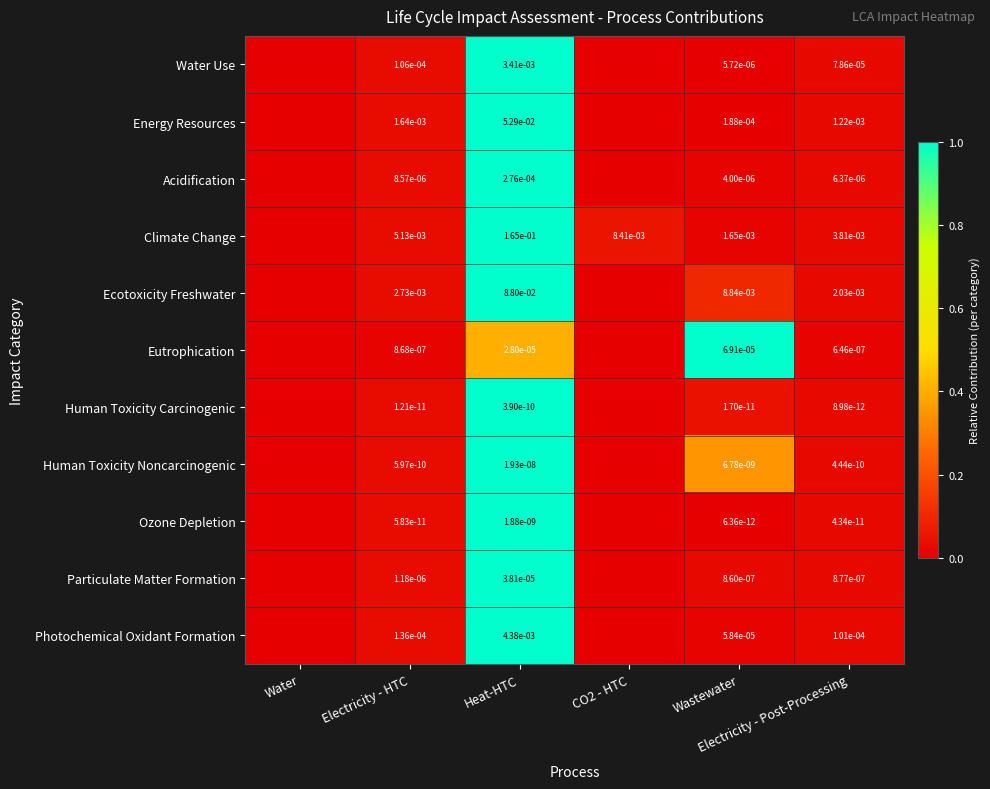

Which category has the highest value in the Particulate Matter Formation series?

Heat-HTC